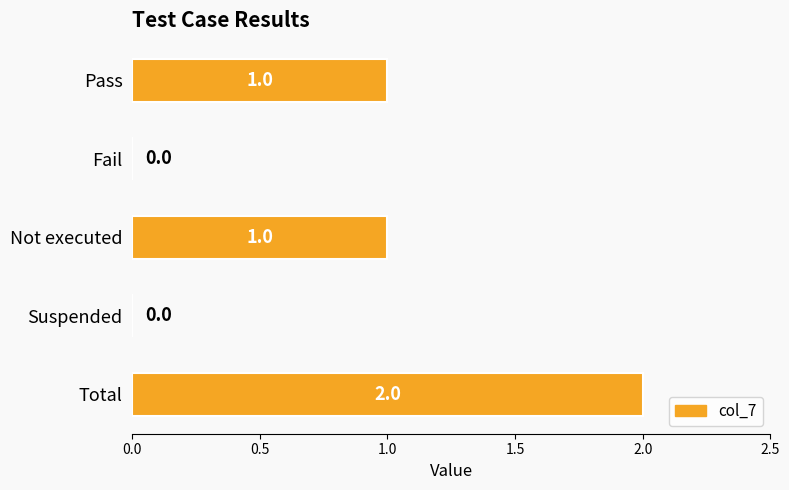

How many values are between 0 and 1?

4